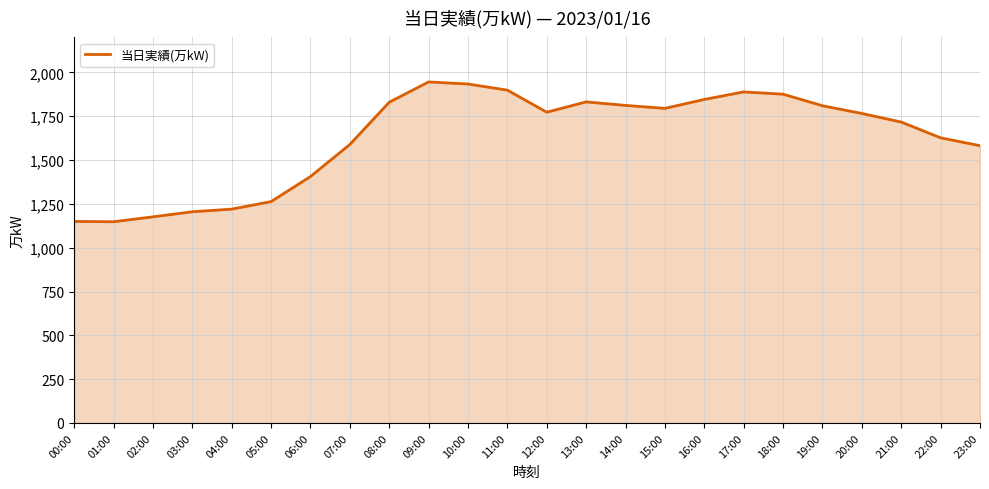

What value does the data have at 04:00, to the nearest 50?

1200